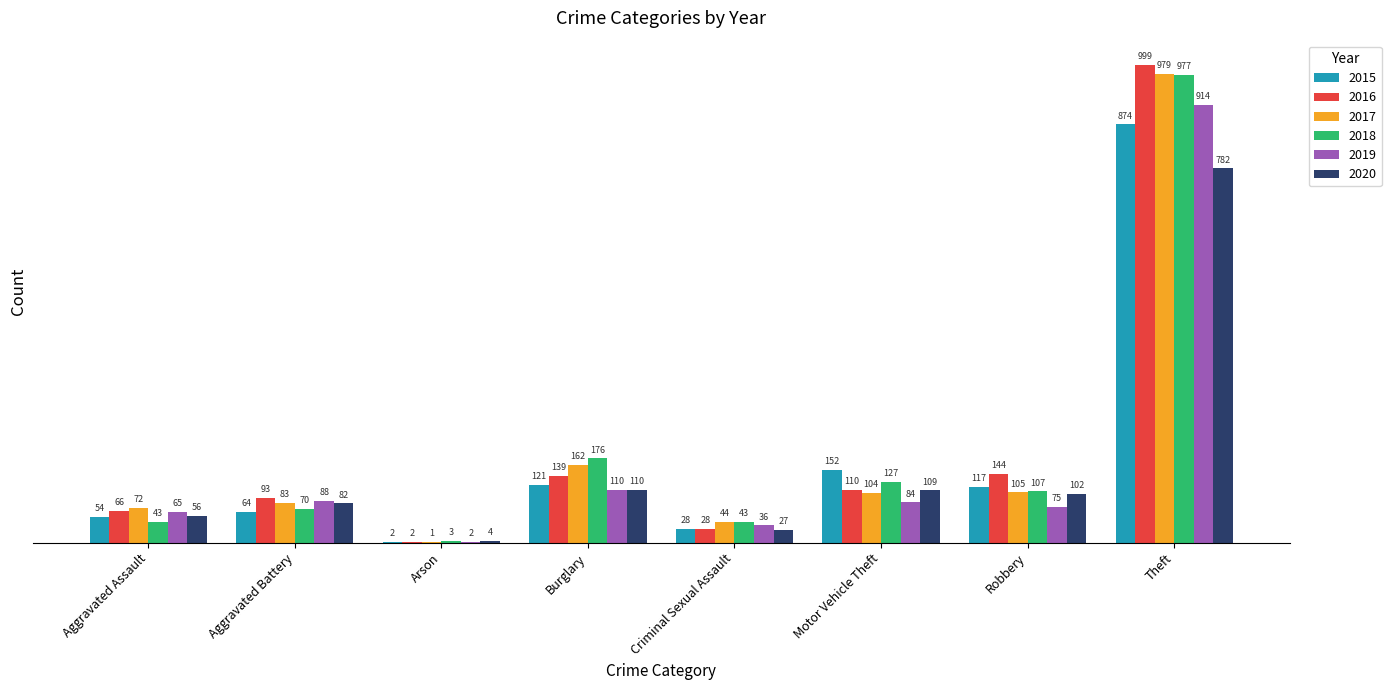

Reading left to right, transcribe all the data shown in this chart.

2015: Aggravated Assault=54	Aggravated Battery=64	Arson=2	Burglary=121	Criminal Sexual Assault=28	Motor Vehicle Theft=152	Robbery=117	Theft=874
2016: Aggravated Assault=66	Aggravated Battery=93	Arson=2	Burglary=139	Criminal Sexual Assault=28	Motor Vehicle Theft=110	Robbery=144	Theft=999
2017: Aggravated Assault=72	Aggravated Battery=83	Arson=1	Burglary=162	Criminal Sexual Assault=44	Motor Vehicle Theft=104	Robbery=105	Theft=979
2018: Aggravated Assault=43	Aggravated Battery=70	Arson=3	Burglary=176	Criminal Sexual Assault=43	Motor Vehicle Theft=127	Robbery=107	Theft=977
2019: Aggravated Assault=65	Aggravated Battery=88	Arson=2	Burglary=110	Criminal Sexual Assault=36	Motor Vehicle Theft=84	Robbery=75	Theft=914
2020: Aggravated Assault=56	Aggravated Battery=82	Arson=4	Burglary=110	Criminal Sexual Assault=27	Motor Vehicle Theft=109	Robbery=102	Theft=782